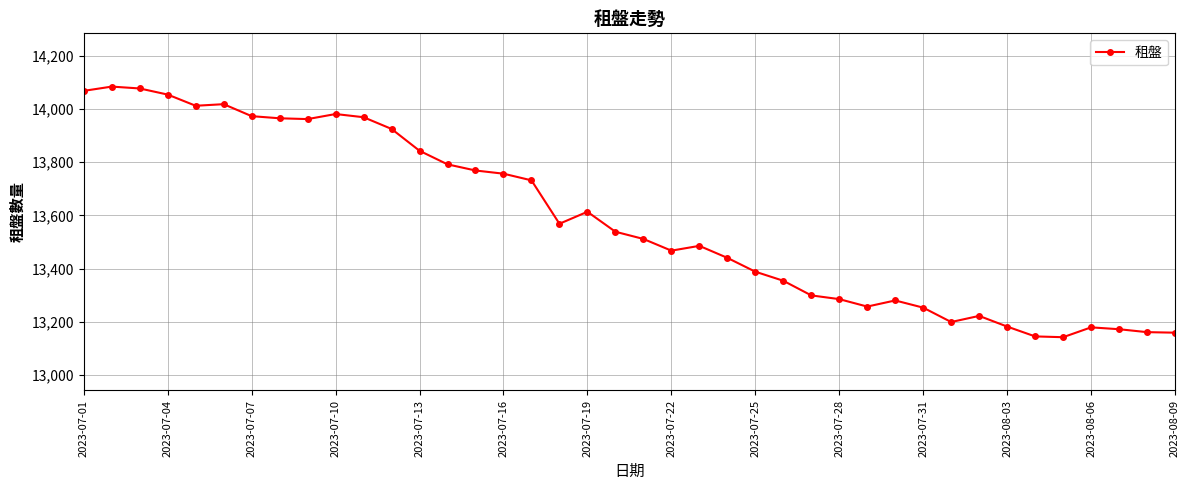

True or false: there are more than 2 points higher than both neighbors.

True